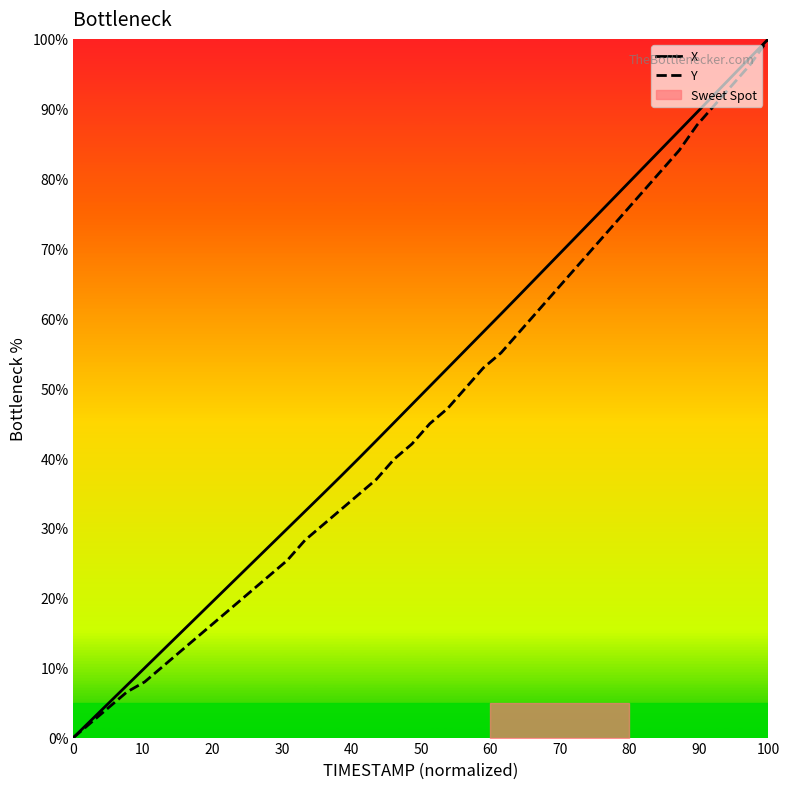

How many data points in X are above 50?

20